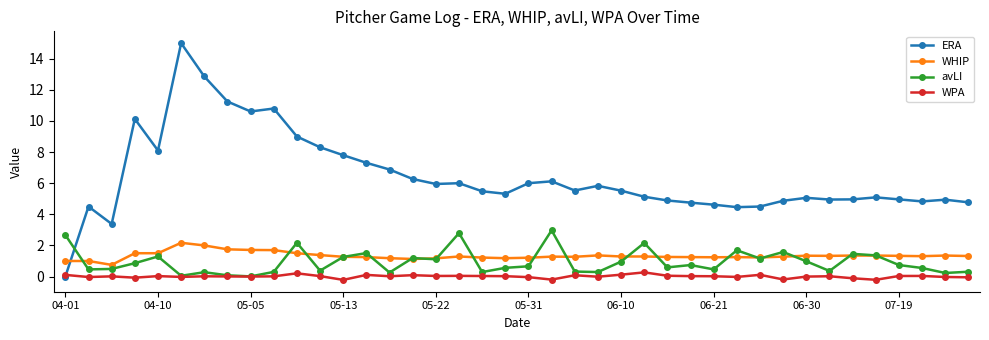

List the series in order of their peak value, lowest first.

WPA, WHIP, avLI, ERA